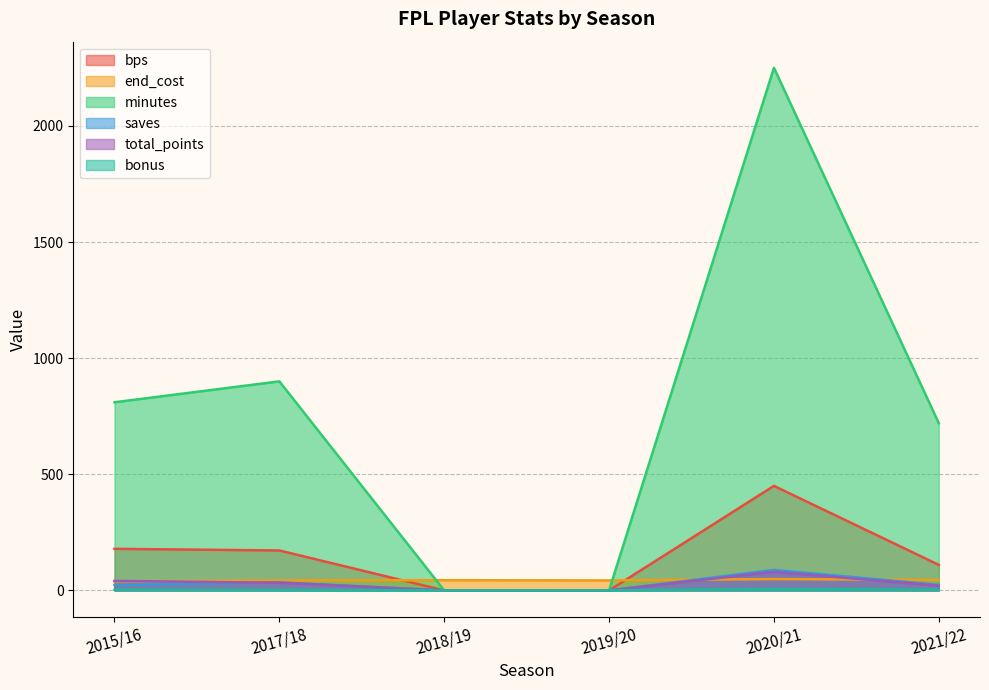

Which series changed the most between 2015/16 and 2021/22?

minutes